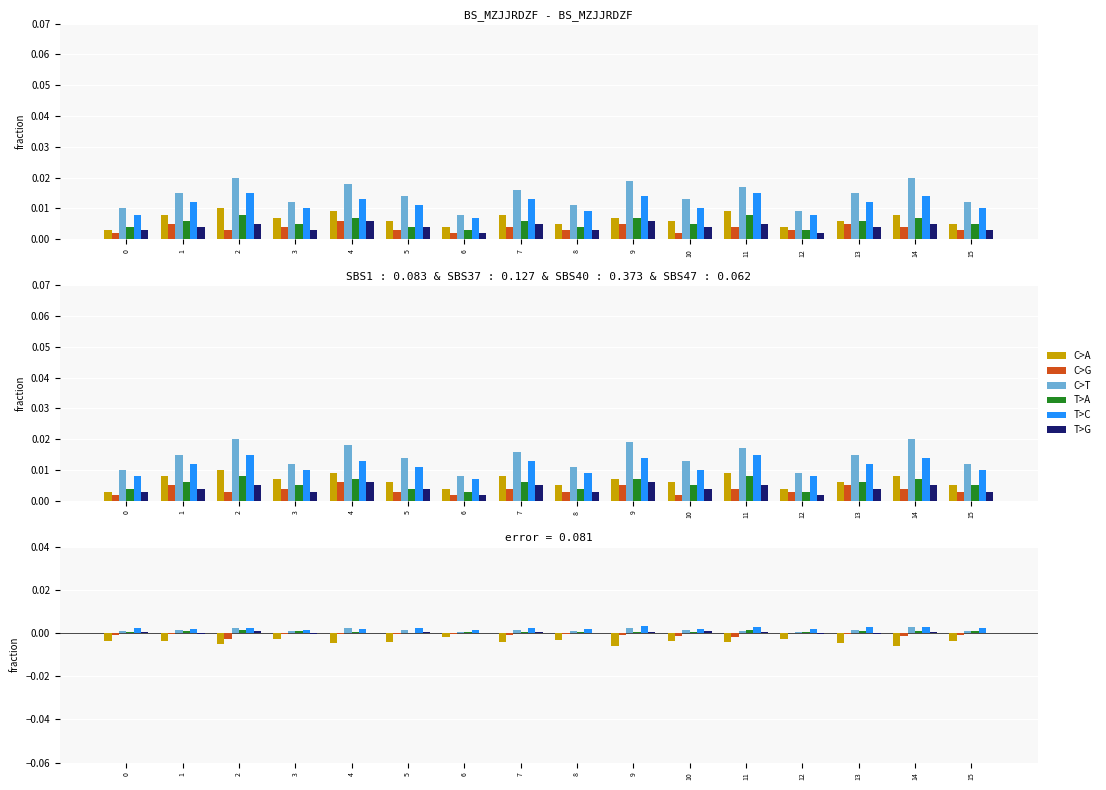

Which label corresponds to the smallest value in the chart?

9